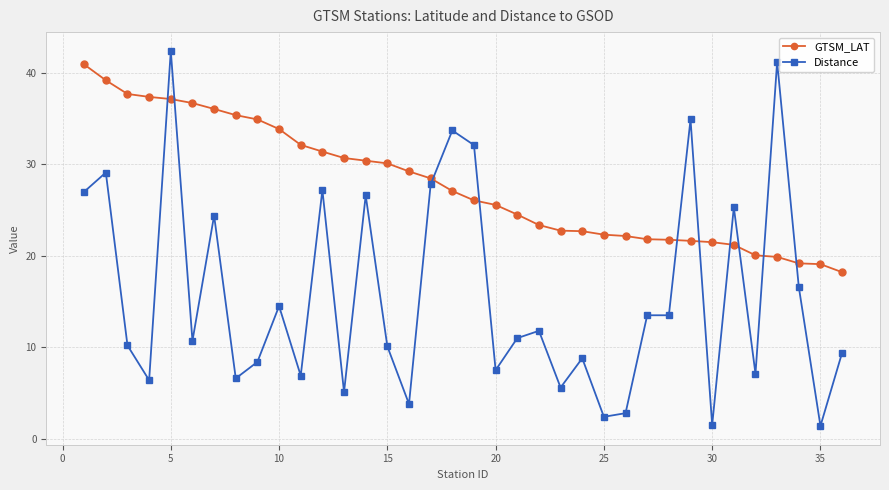

Which series ends up on top after the final intersection of GTSM_LAT and Distance?

GTSM_LAT